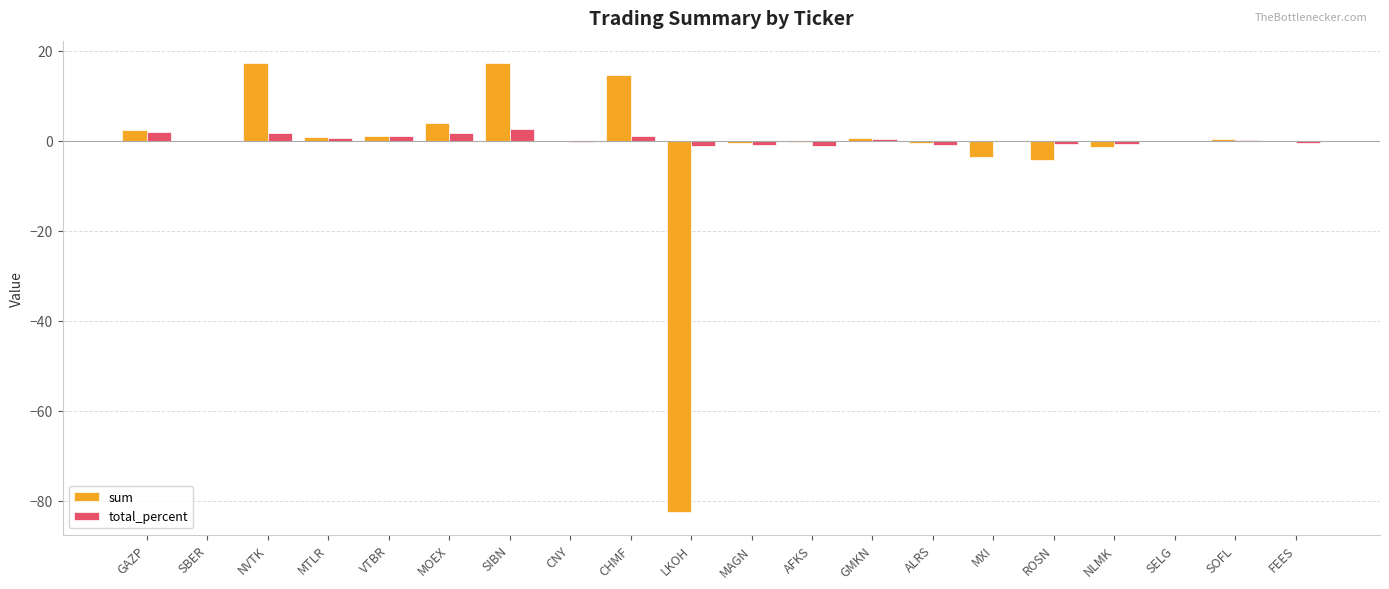

How many series are shown in this chart?

2